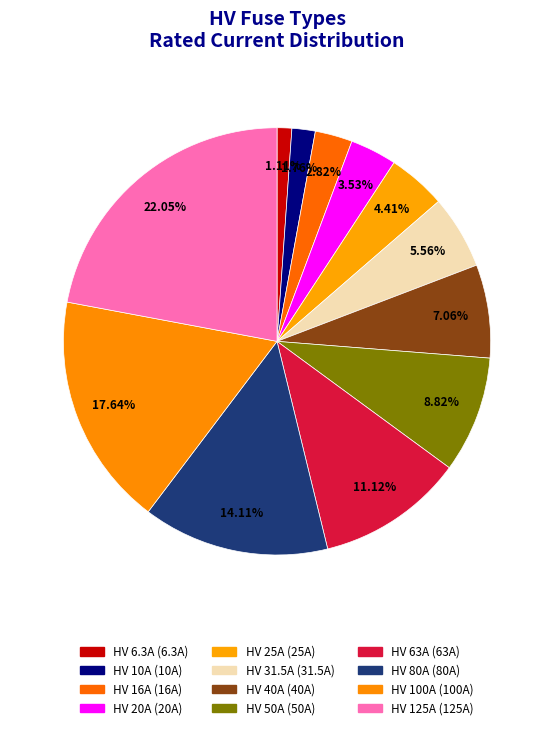

Count the number of slices in the pie.

12